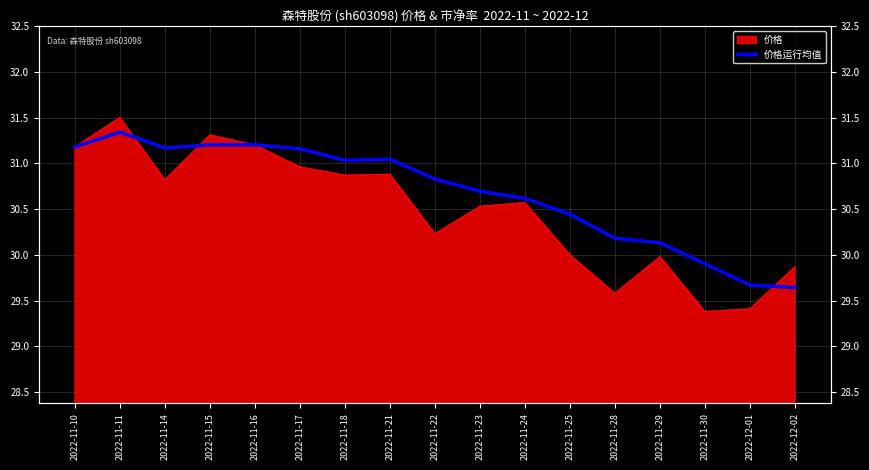

What is the change in value from 2022-11-18 to 2022-12-01?

-1.4